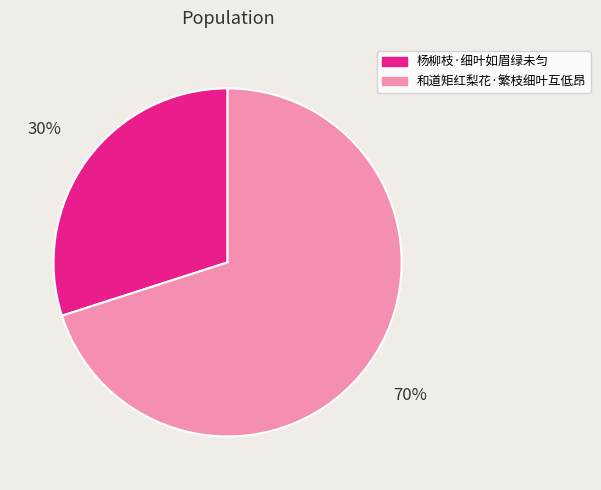

To the nearest percent, what is the difference between the largest and smallest slice percentages?

40%